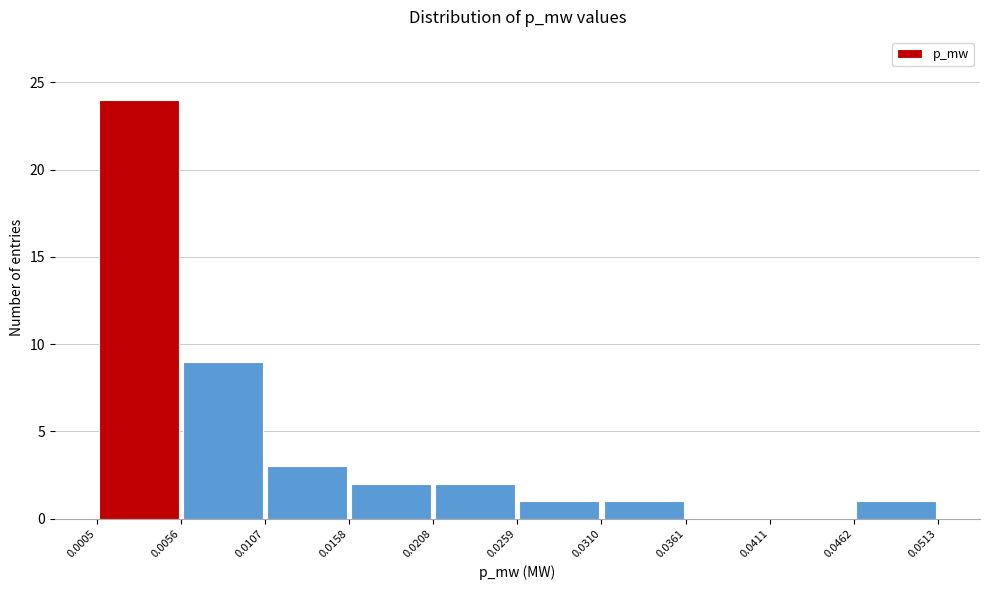

Reading left to right, transcribe this chart: for each bar, give the range it covers on the x-axis and its height. The values are not printed on the chart, so give them approximately, as read against the axis.

0.0005 to 0.0056: 24
0.0056 to 0.0107: 9
0.0107 to 0.0158: 3
0.0158 to 0.0208: 2
0.0208 to 0.0259: 2
0.0259 to 0.0310: 1
0.0310 to 0.0361: 1
0.0361 to 0.0411: 0
0.0411 to 0.0462: 0
0.0462 to 0.0513: 1